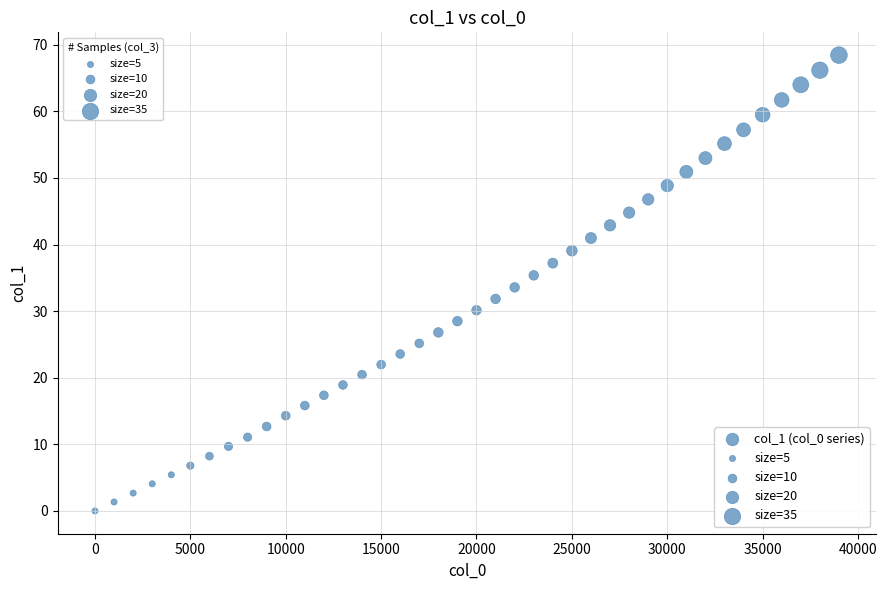

What is the range of X values (max minus min)?

39000.0